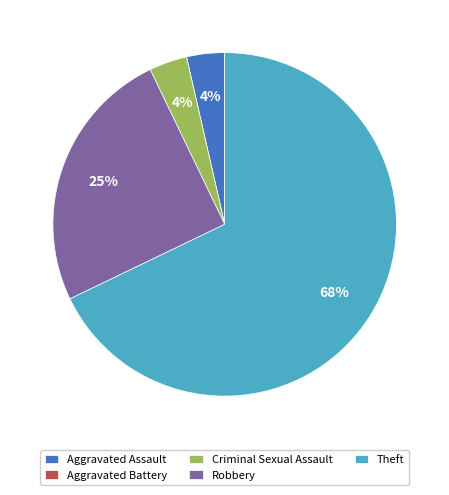

True or false: Aggravated Assault accounts for 4% of the total.

True